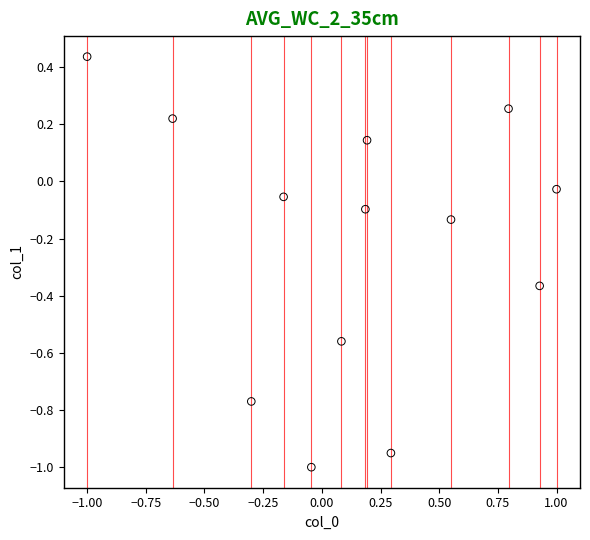

What is the range of Y values (max minus min)?

1.4